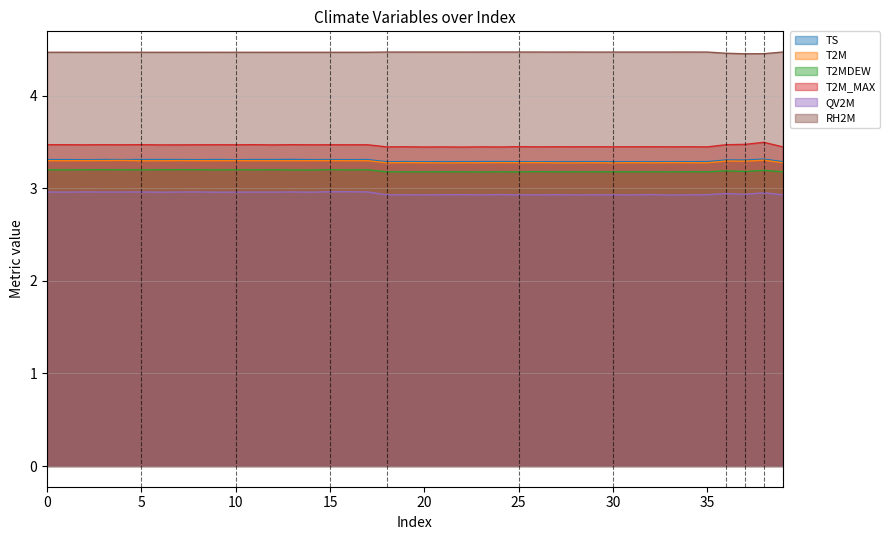

What are all the series names shown in the legend?

TS, T2M, T2MDEW, T2M_MAX, QV2M, RH2M